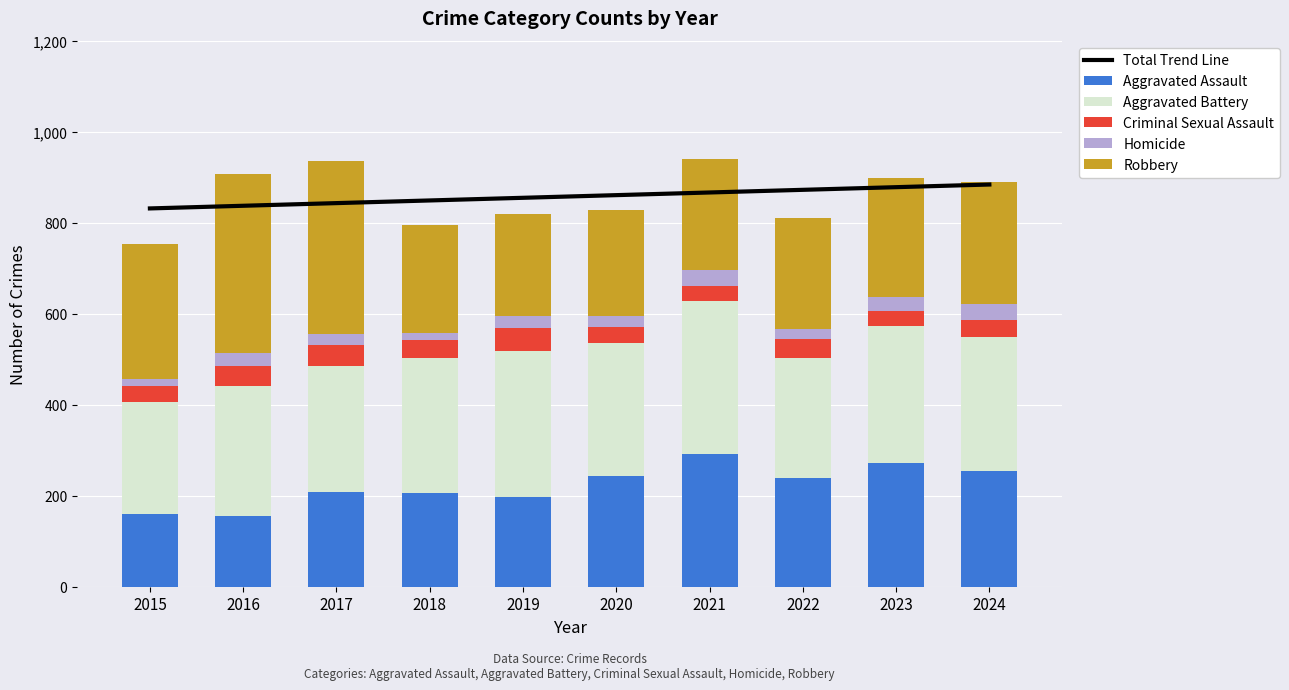

How many series are shown in this chart?

6